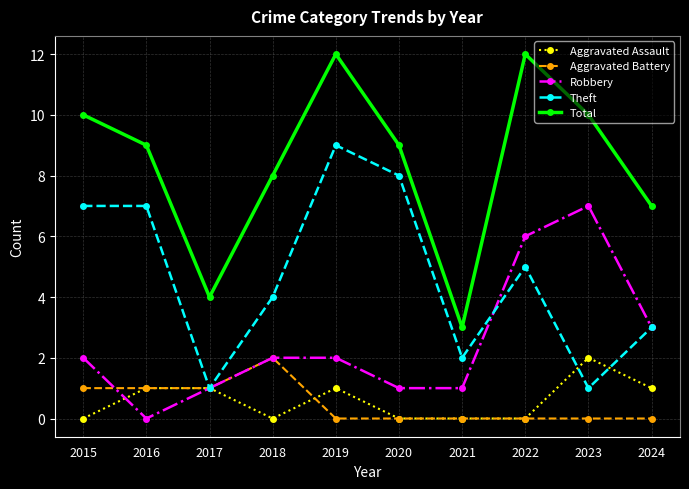

The value of Aggravated Battery at 2018 is 3. True or false?

False